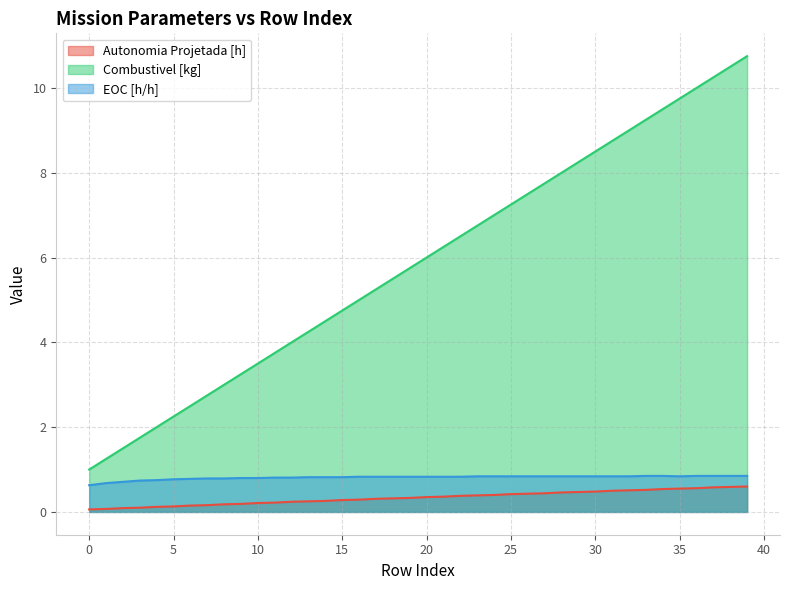

True or false: Combustivel [kg] and Autonomia Projetada [h] intersect in this chart.

False